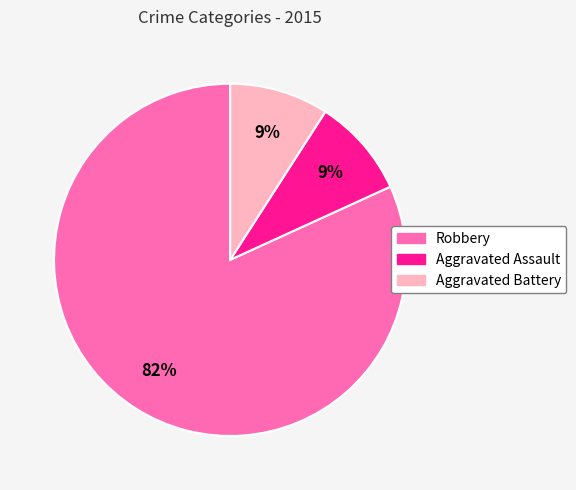

To the nearest percent, what is the difference between the largest and smallest slice percentages?

73%